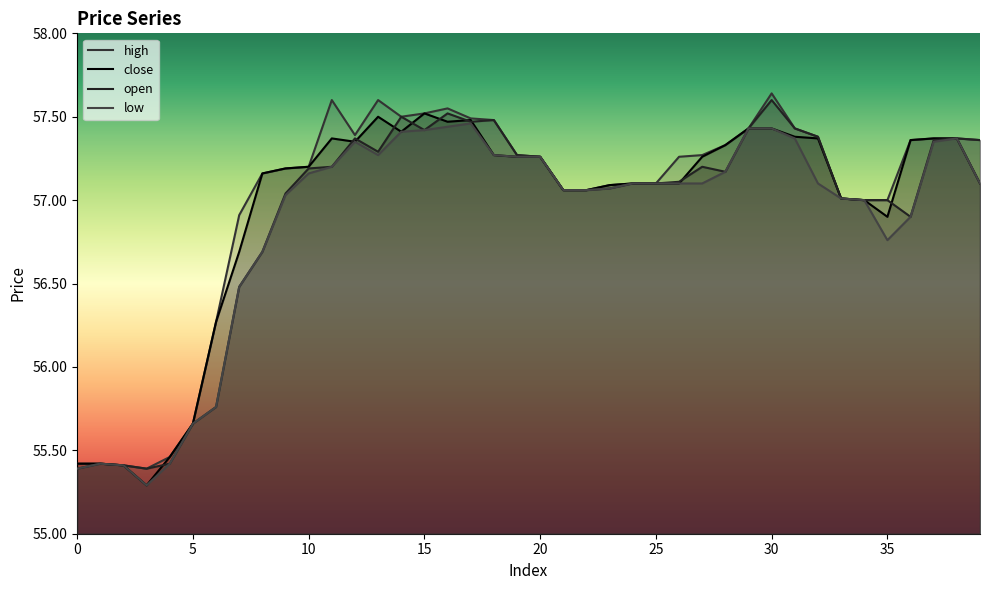

Between 3 and 37, which is larger?

37